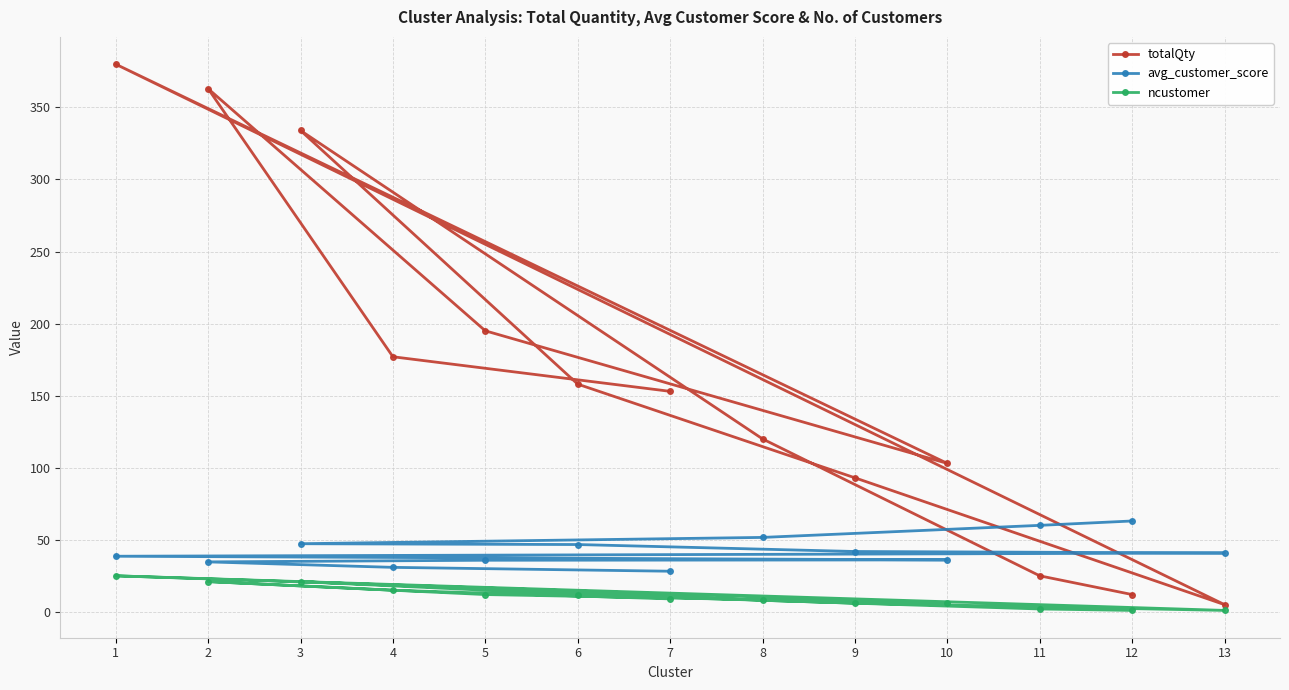

Which series has the largest total across all categories?

totalQty